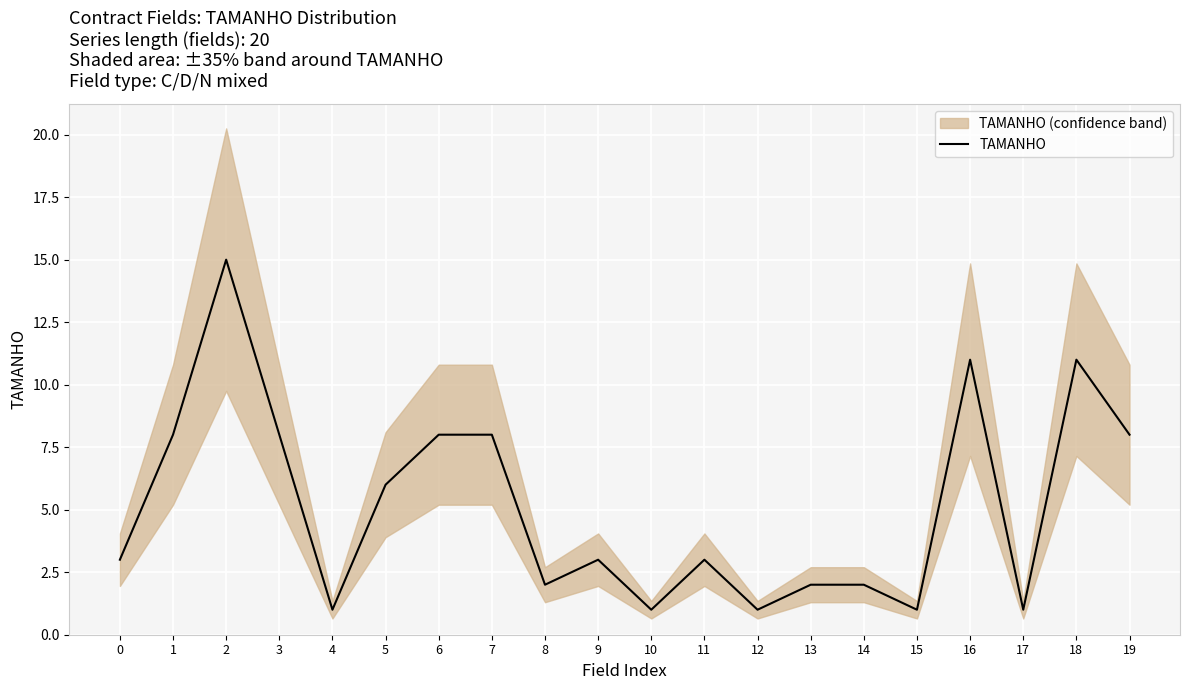

Reading left to right, what are all the values shown in this chart?

3	8	15	8	1	6	8	8	2	3	1	3	1	2	2	1	11	1	11	8